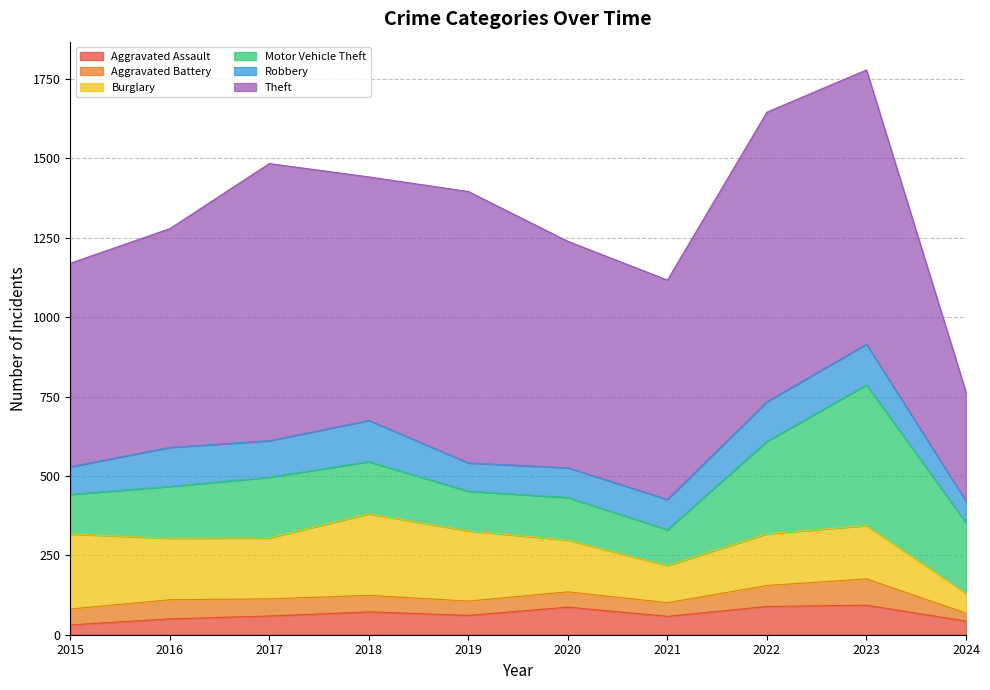

List the series in order of their peak value, highest first.

Theft, Motor Vehicle Theft, Burglary, Robbery, Aggravated Assault, Aggravated Battery